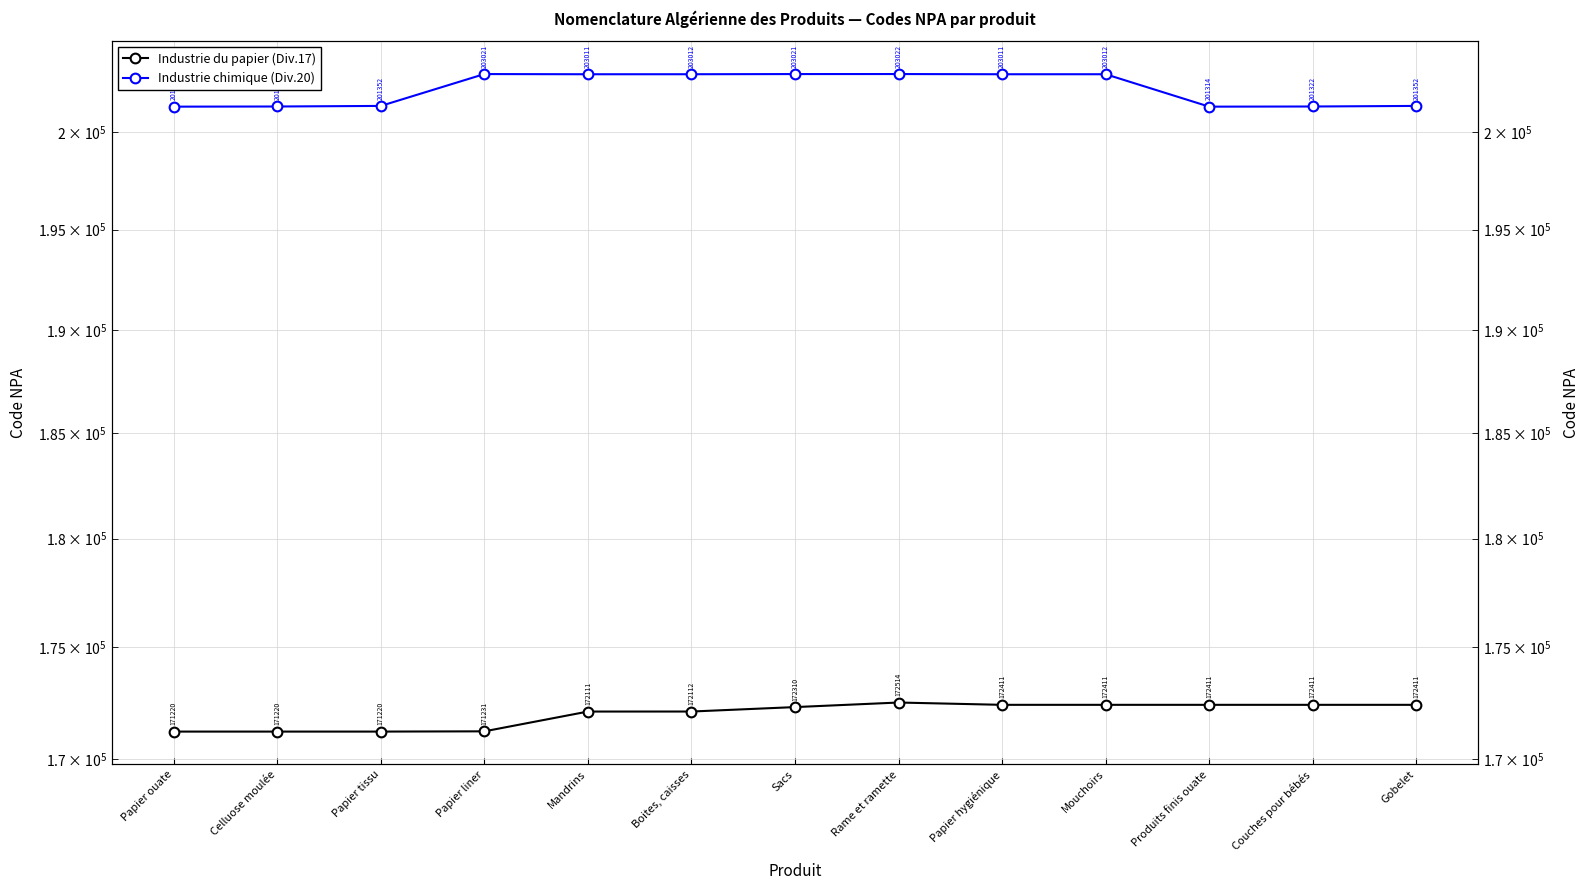

The value of Industrie du papier (Div.17) at Papier liner is 171231. True or false?

True